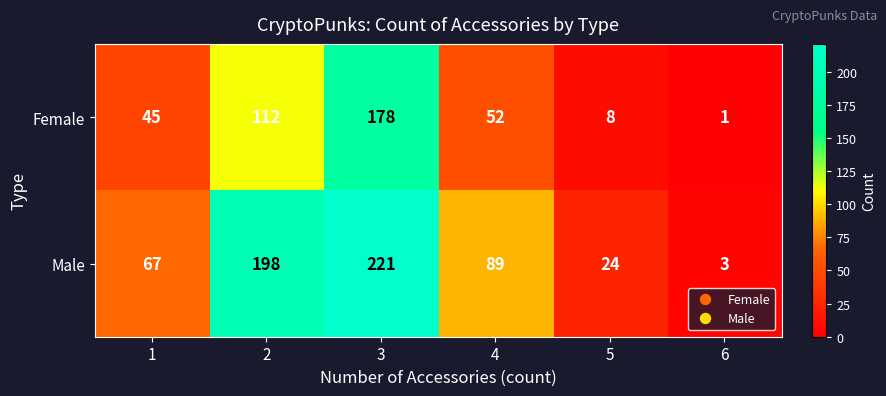

Rank the series by their maximum value, from highest to lowest.

Male, Female